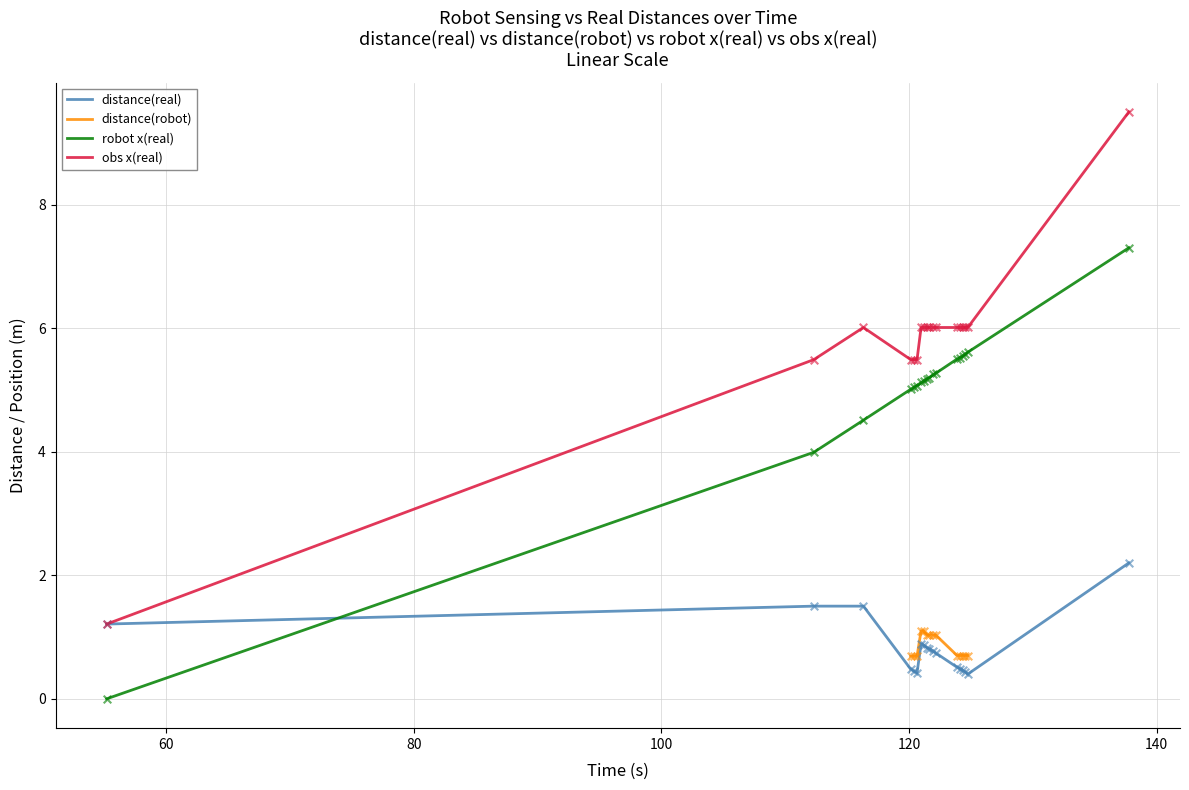

True or false: obs x(real) and robot x(real) intersect in this chart.

False